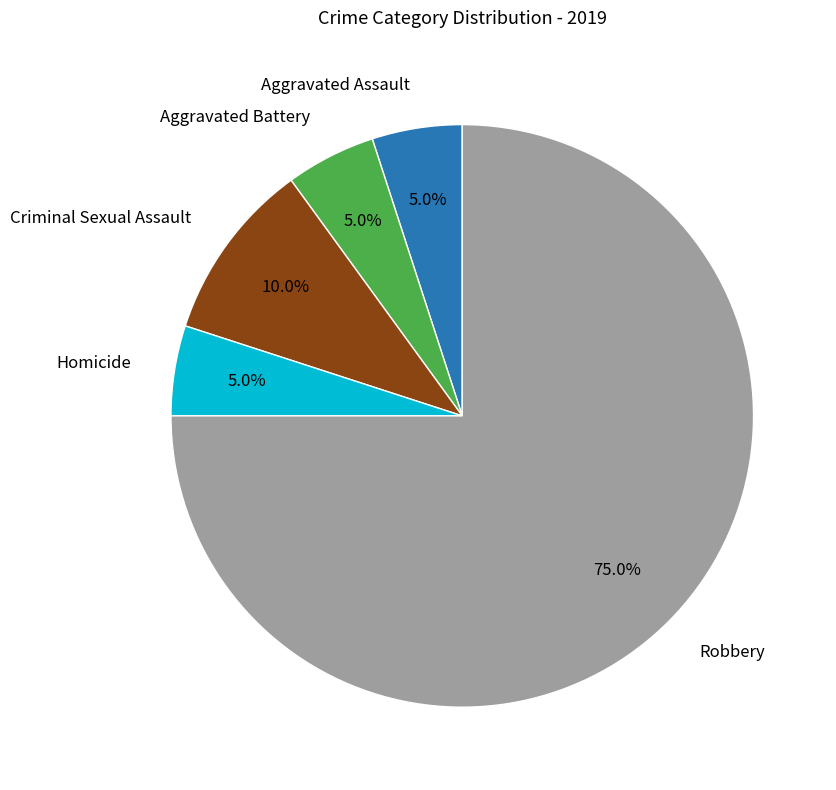

Is there any slice that represents more than half of the pie?

Yes